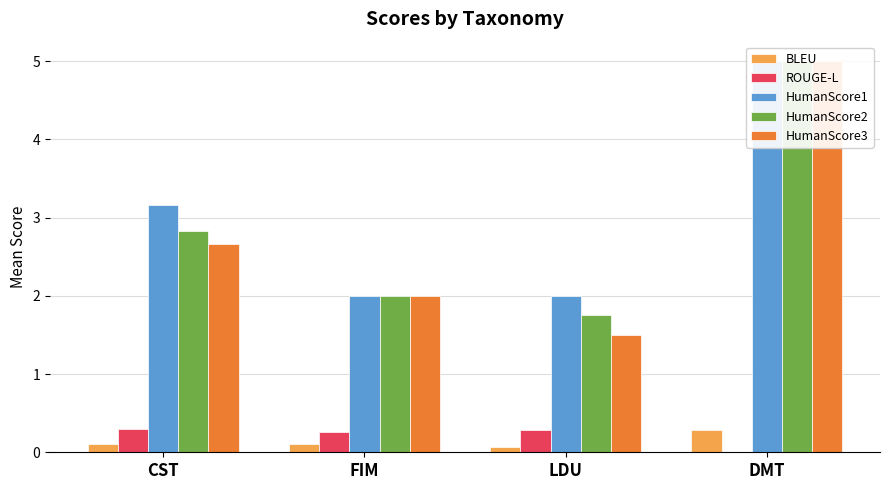

How many categories are shown in the chart?

4